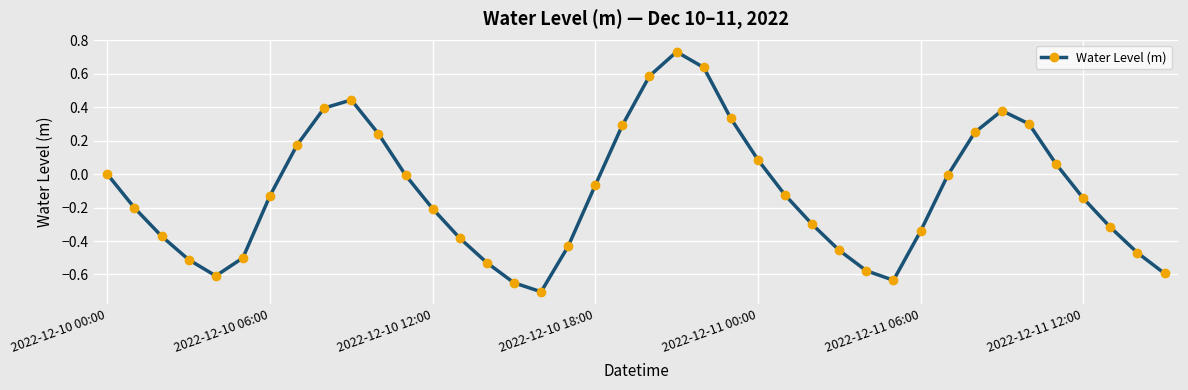

How many categories are shown in the chart?

40